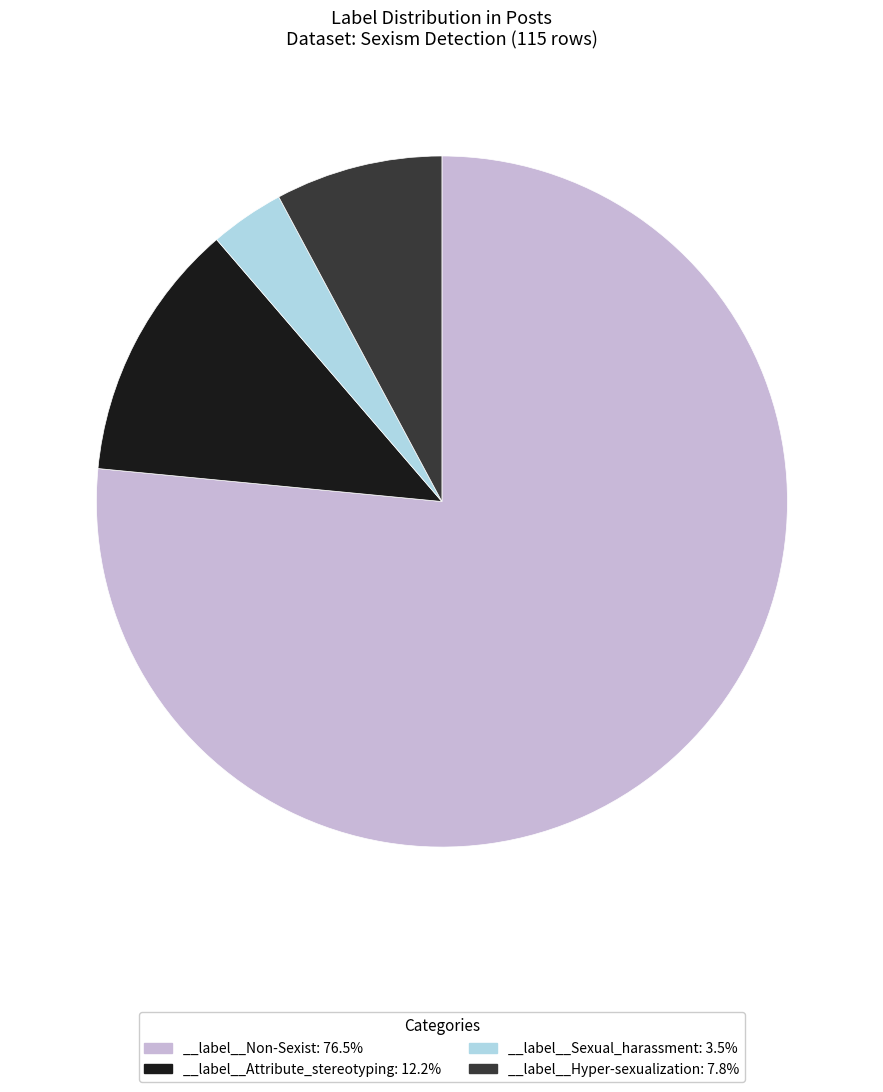

Approximately how many times larger is the value at __label__Attribute_stereotyping: 12.2% compared to __label__Hyper-sexualization: 7.8%?

1.6